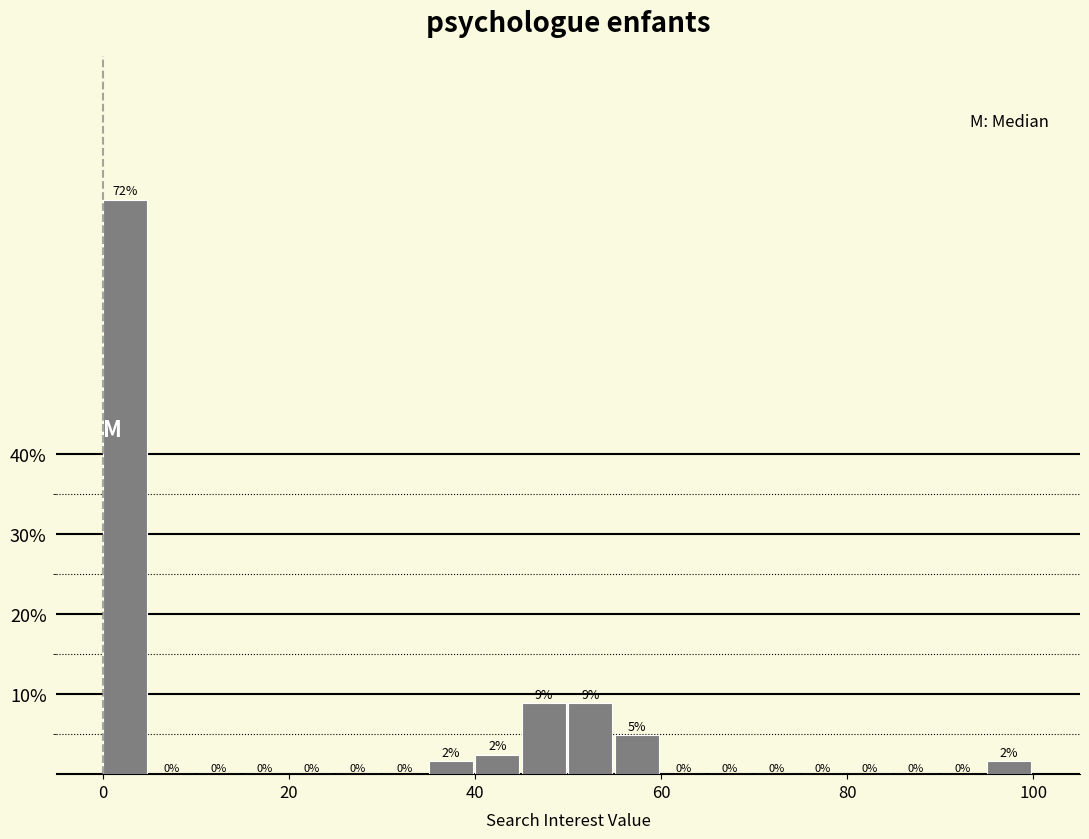

Read against the x-axis, roughly where is the centre of the tallest bar?

2